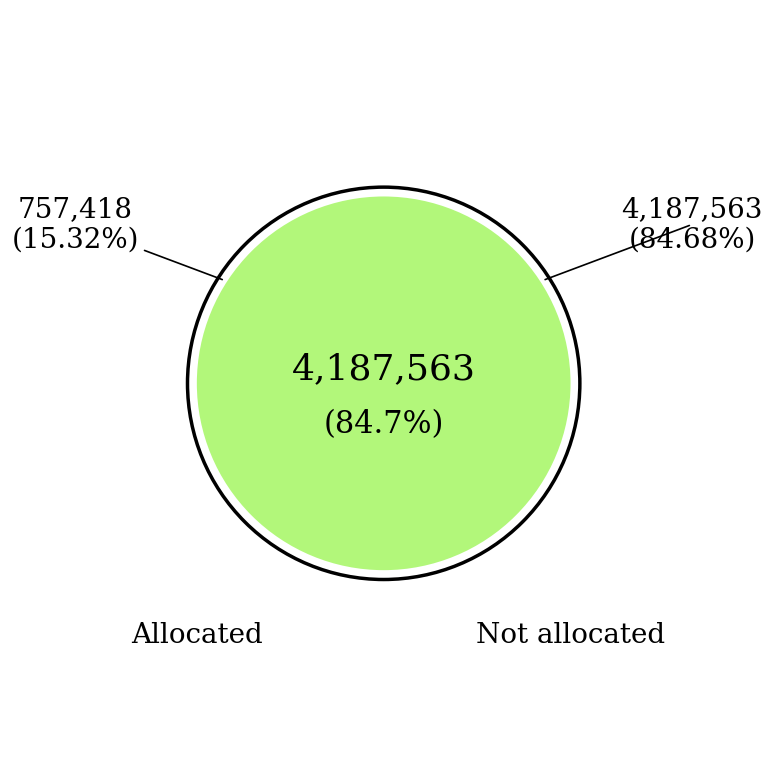

To the nearest percent, what percentage of the pie is Not allocated?

85%